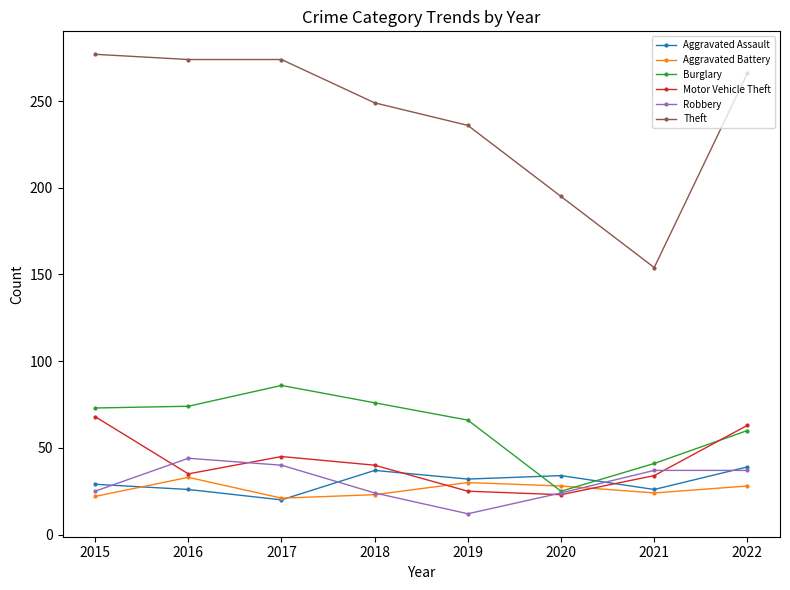

What are all the series names shown in the legend?

Aggravated Assault, Aggravated Battery, Burglary, Motor Vehicle Theft, Robbery, Theft